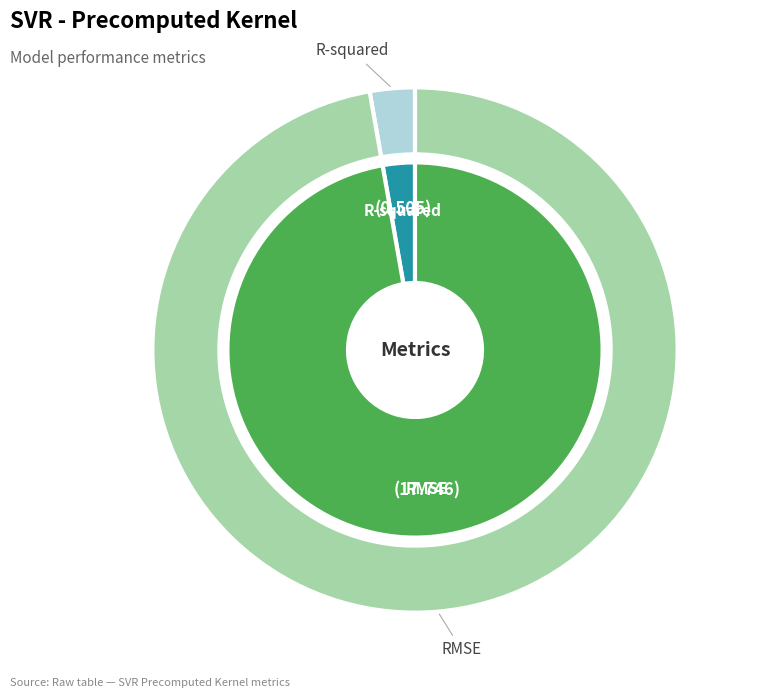

How many segments does this pie chart have?

2